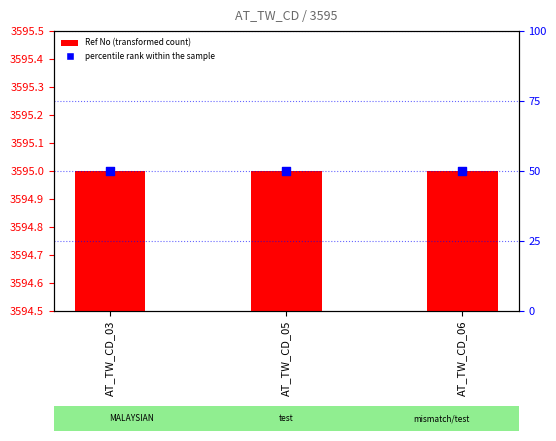

At how many categories does at least one series exceed 2798?

3